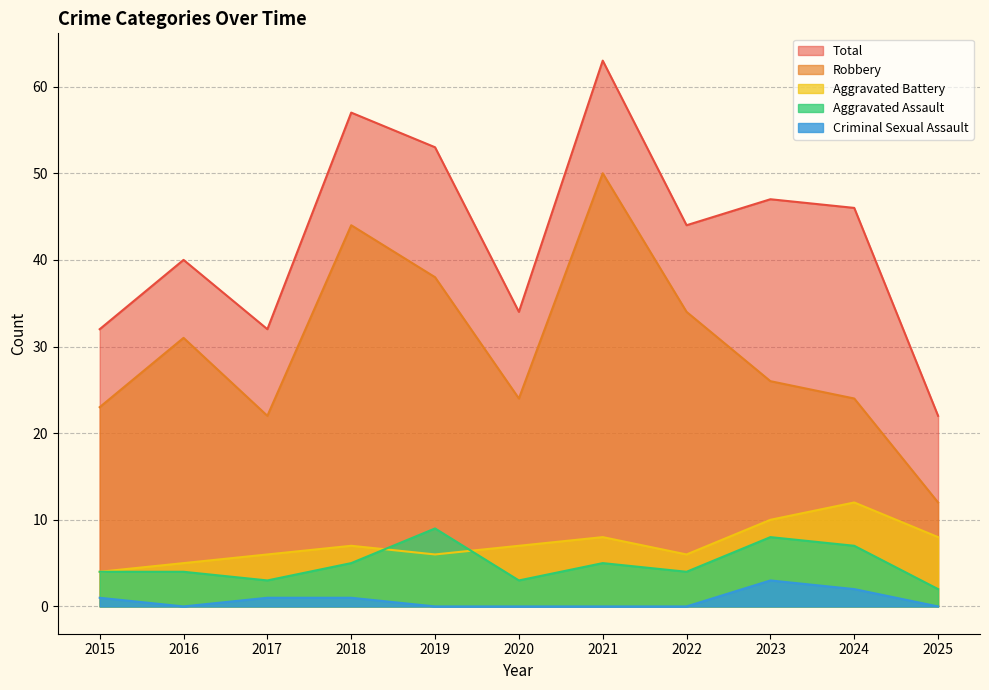

Where is the first local maximum for Robbery?

2016